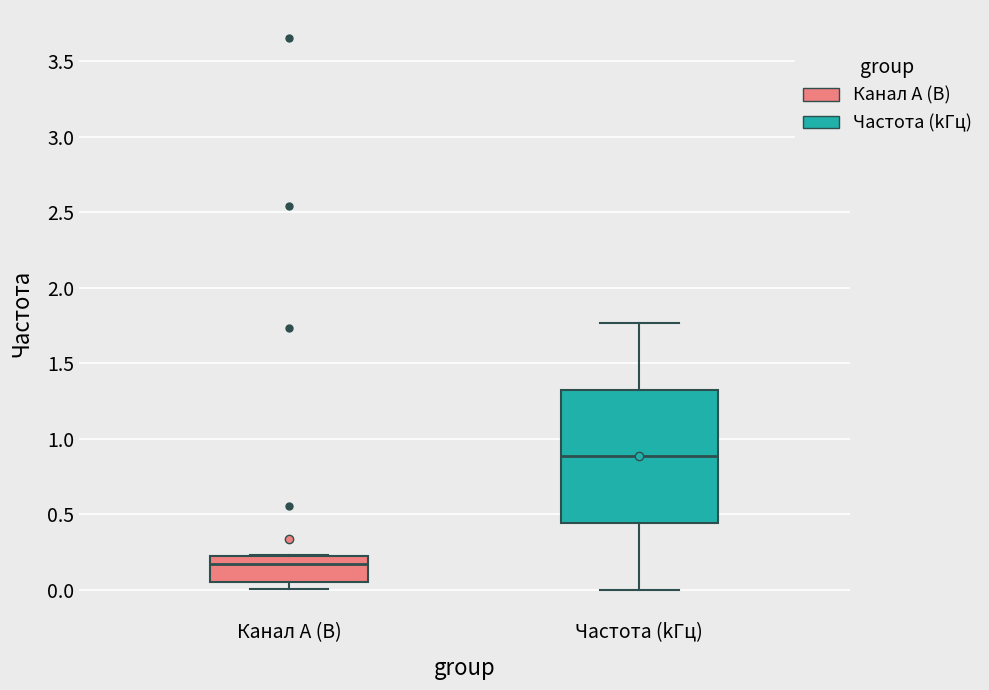

Where is the upper edge of the box for Канал A (В) on the y-axis? The values are not printed on the chart, so give them approximately, as read against the axis.

0.20